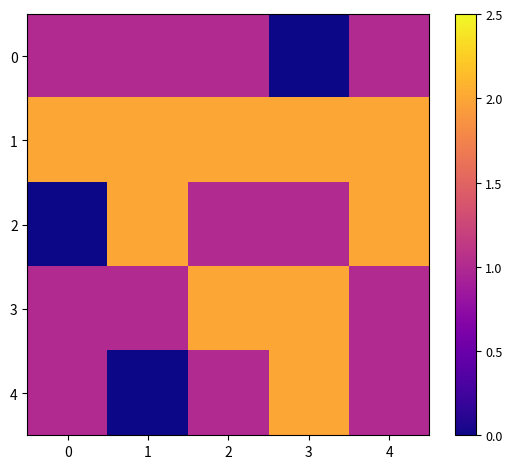

Reading left to right, what are all the values shown in this chart?

0: 0=1	1=1	2=1	3=0	4=1
1: 0=2	1=2	2=2	3=2	4=2
2: 0=0	1=2	2=1	3=1	4=2
3: 0=1	1=1	2=2	3=2	4=1
4: 0=1	1=0	2=1	3=2	4=1